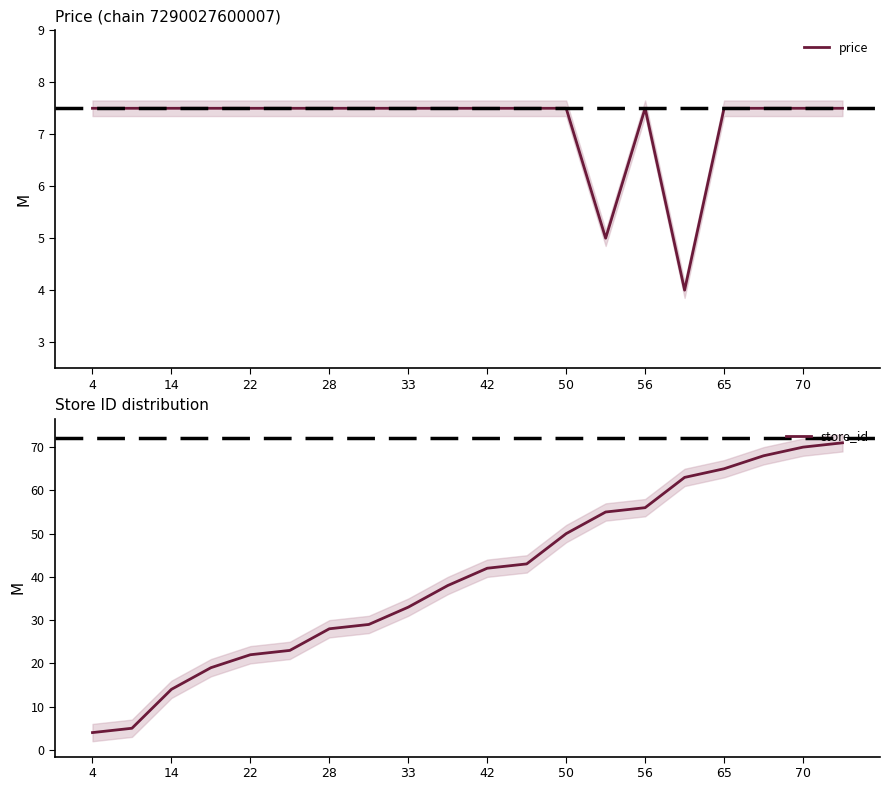

What value does the price series have at 50?

7.5